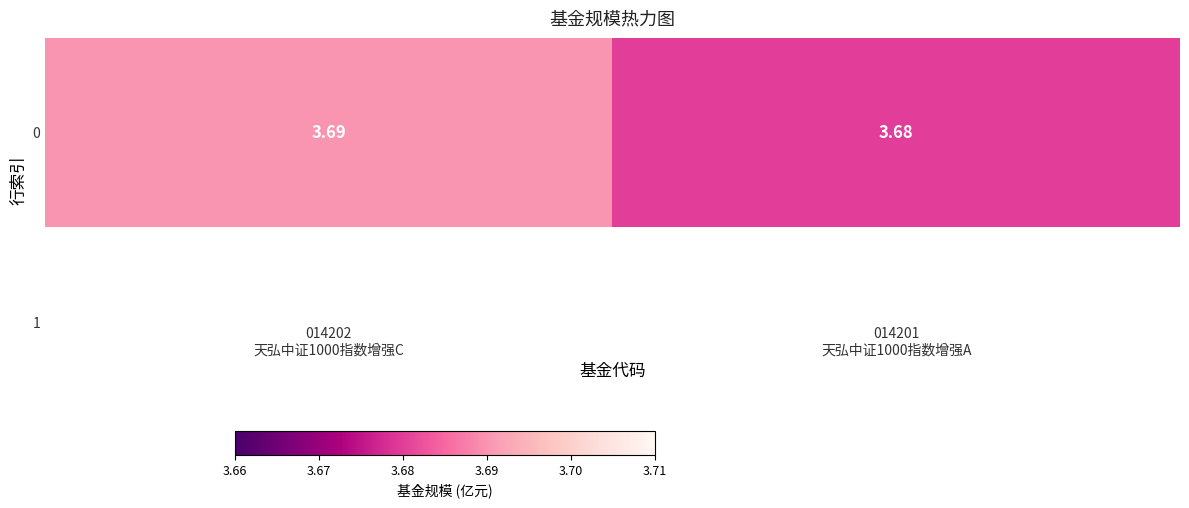

Where is the data nearest to the value 3?

014201
天弘中证1000指数增强A